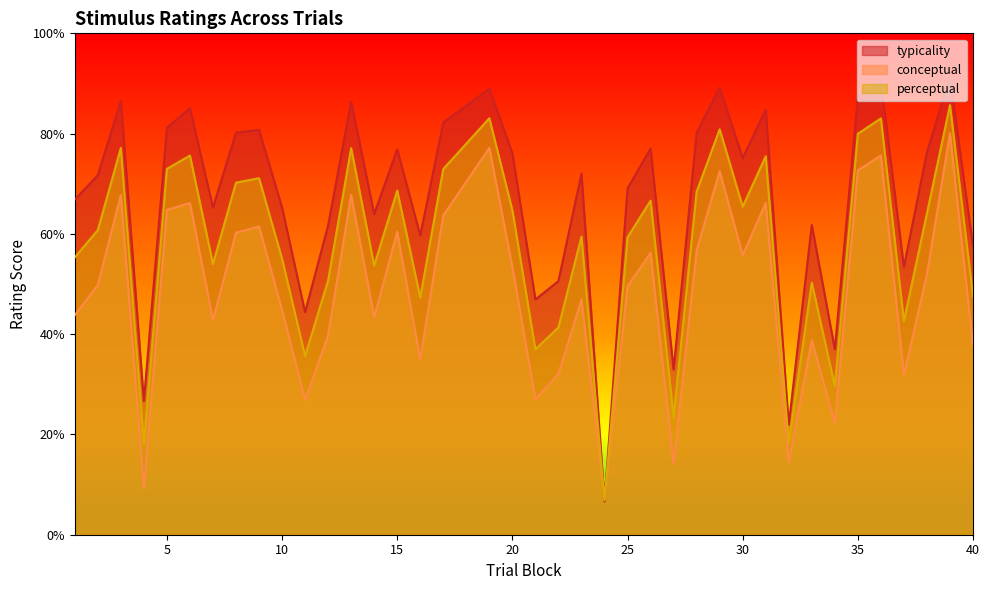

Which category has the highest value in the typicality series?

39